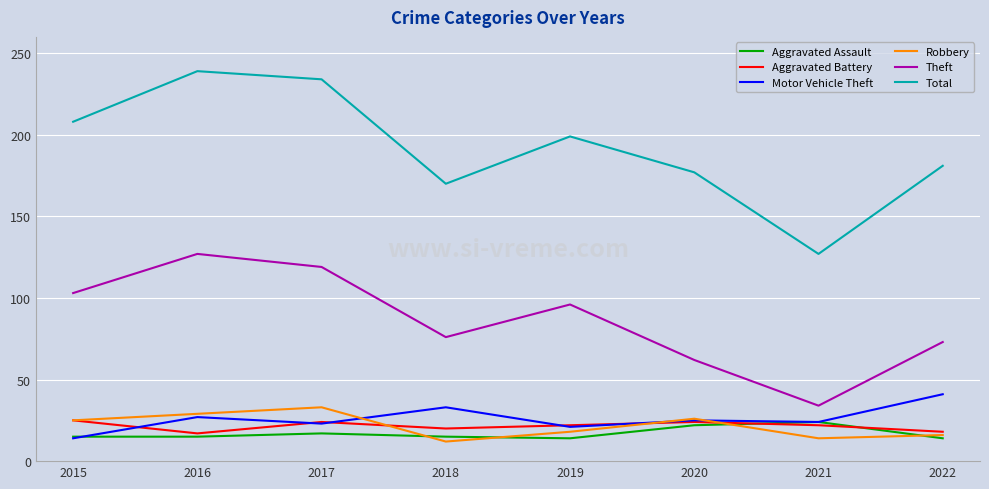

What is the average value of the Aggravated Assault series?

17